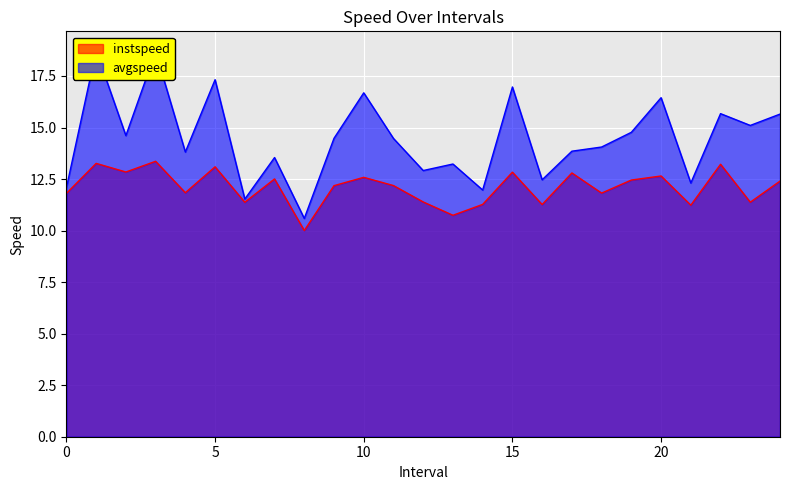

What is the label of the 5th point from the right?

20.0